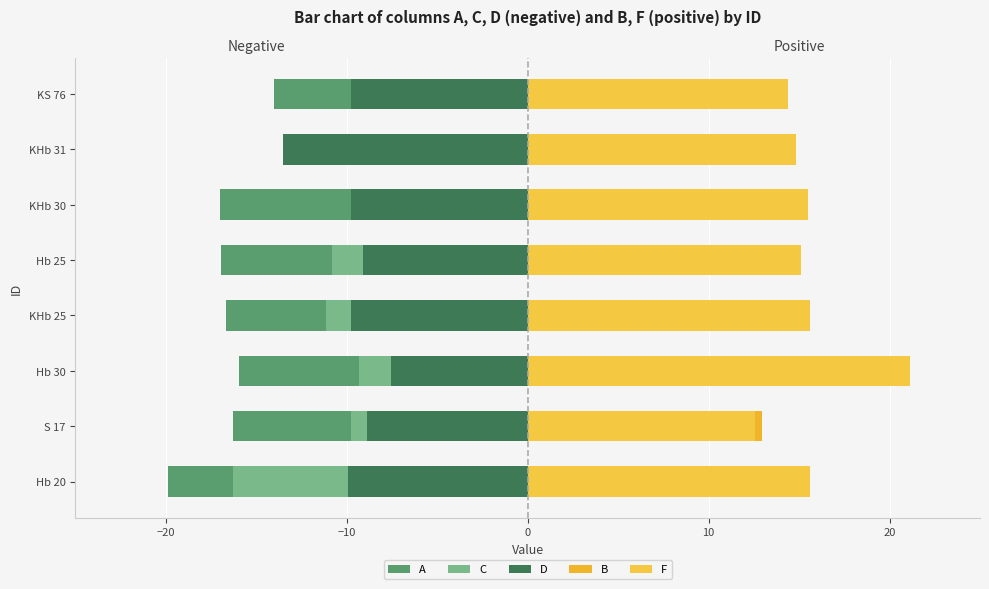

True or false: C has a value of -28.6 at Hb 20.

False